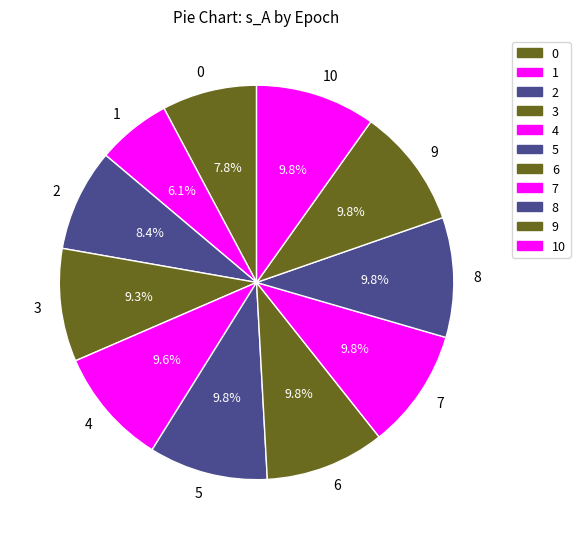

What is the smallest slice in the pie chart?

1